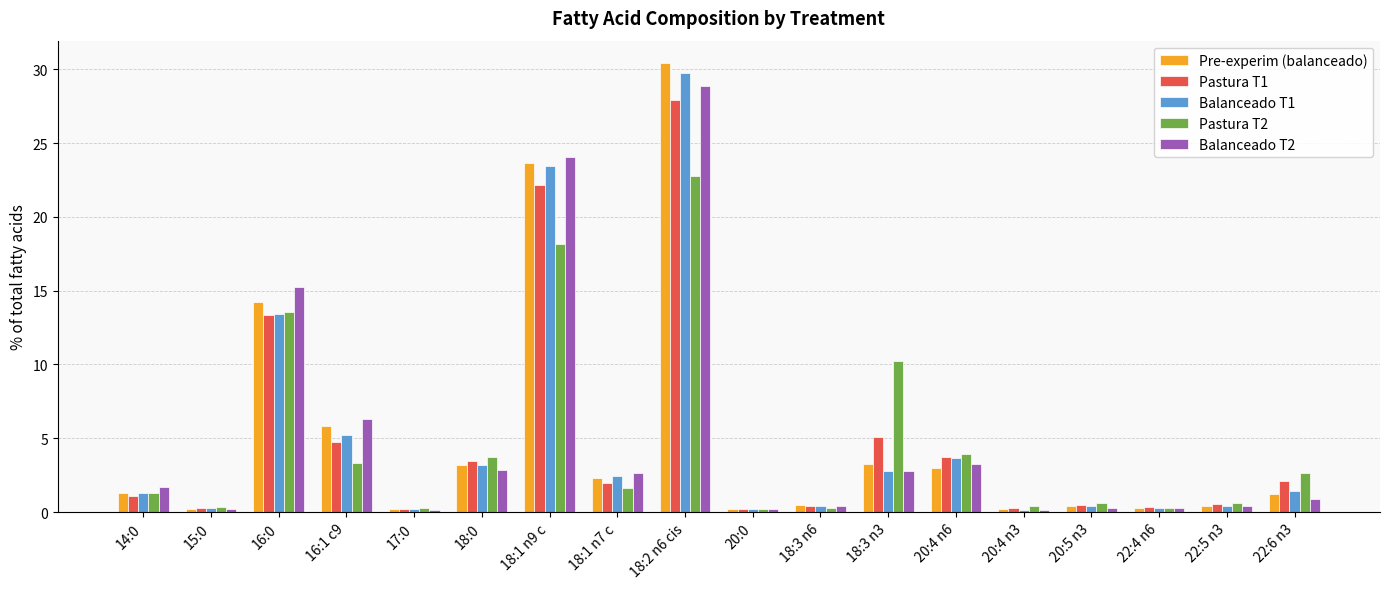

At which category is the sum across all series the highest?

18:2 n6 cis